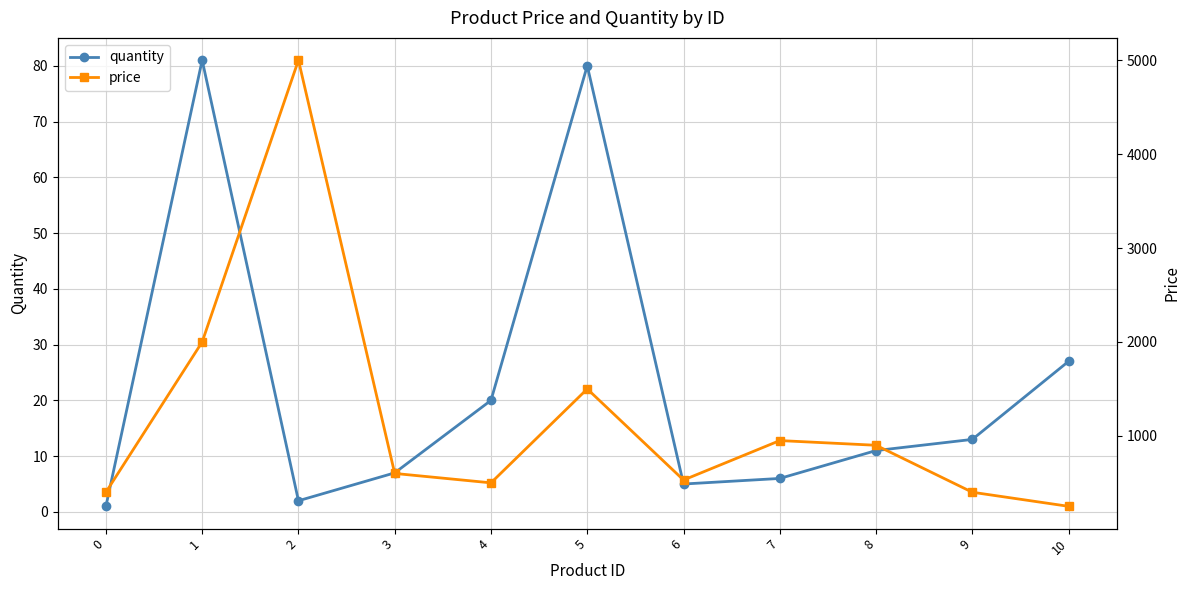

Where is the first local minimum for quantity?

2